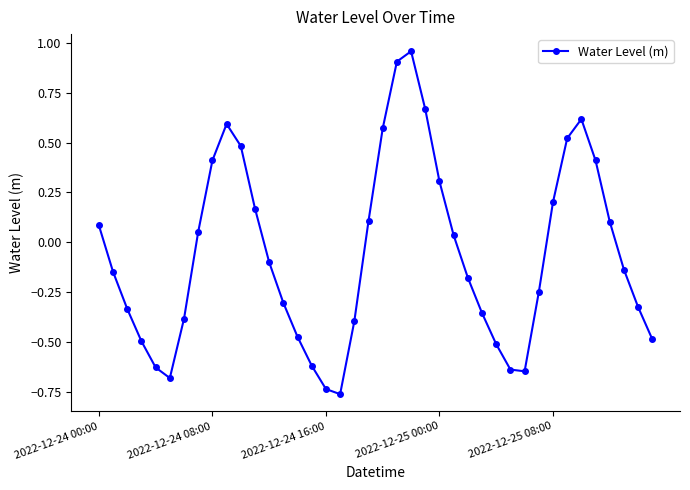

What is the difference between the maximum and minimum values?

1.7